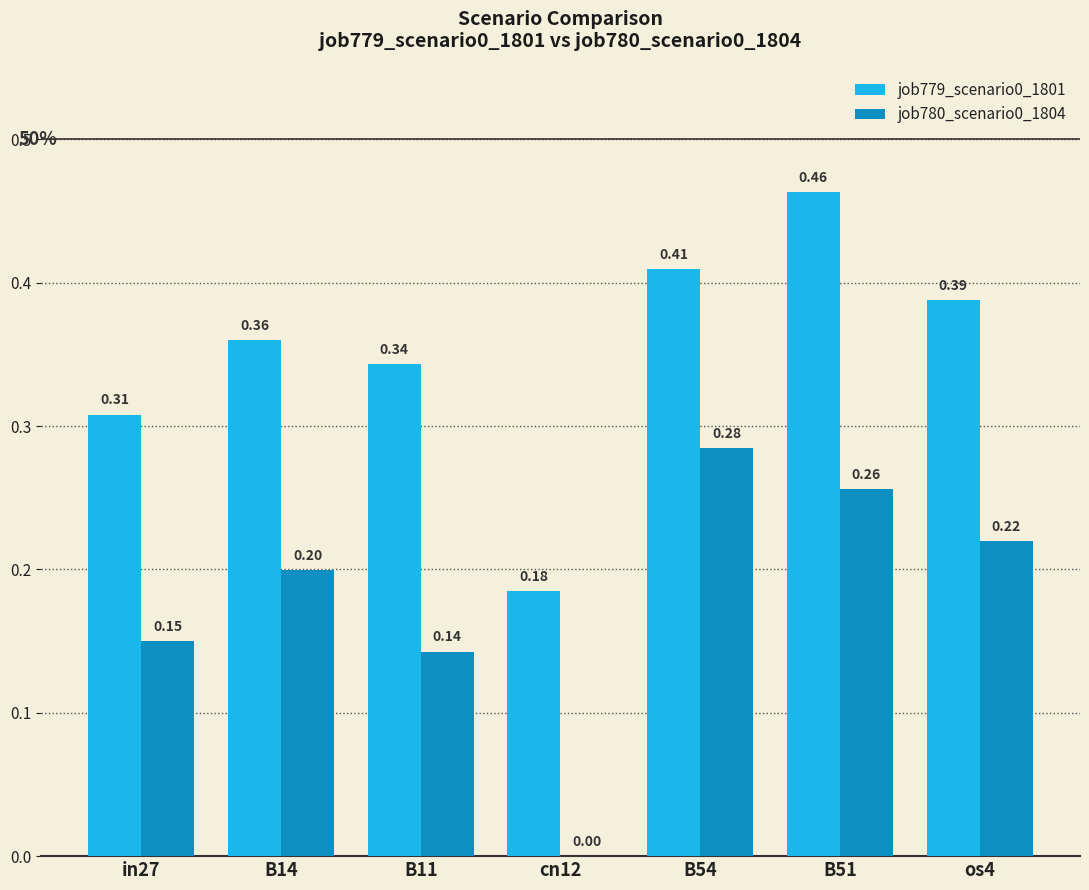

What is the sum of the job779_scenario0_1801 values at B54 and cn12?

0.6